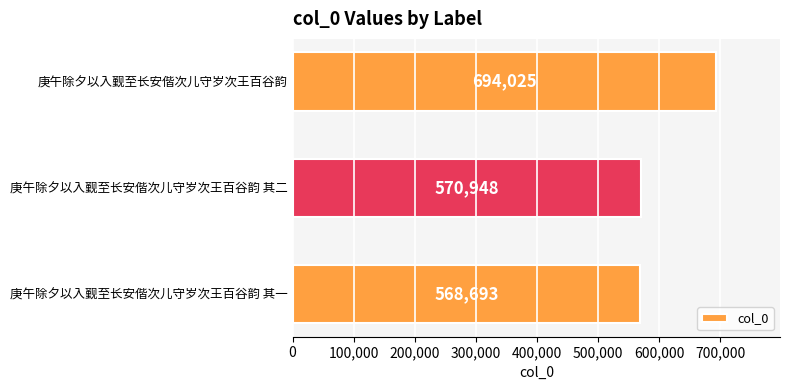

List the labels in order of value, smallest first.

庚午除夕以入觐至长安偕次儿守岁次王百谷韵 其一, 庚午除夕以入觐至长安偕次儿守岁次王百谷韵 其二, 庚午除夕以入觐至长安偕次儿守岁次王百谷韵